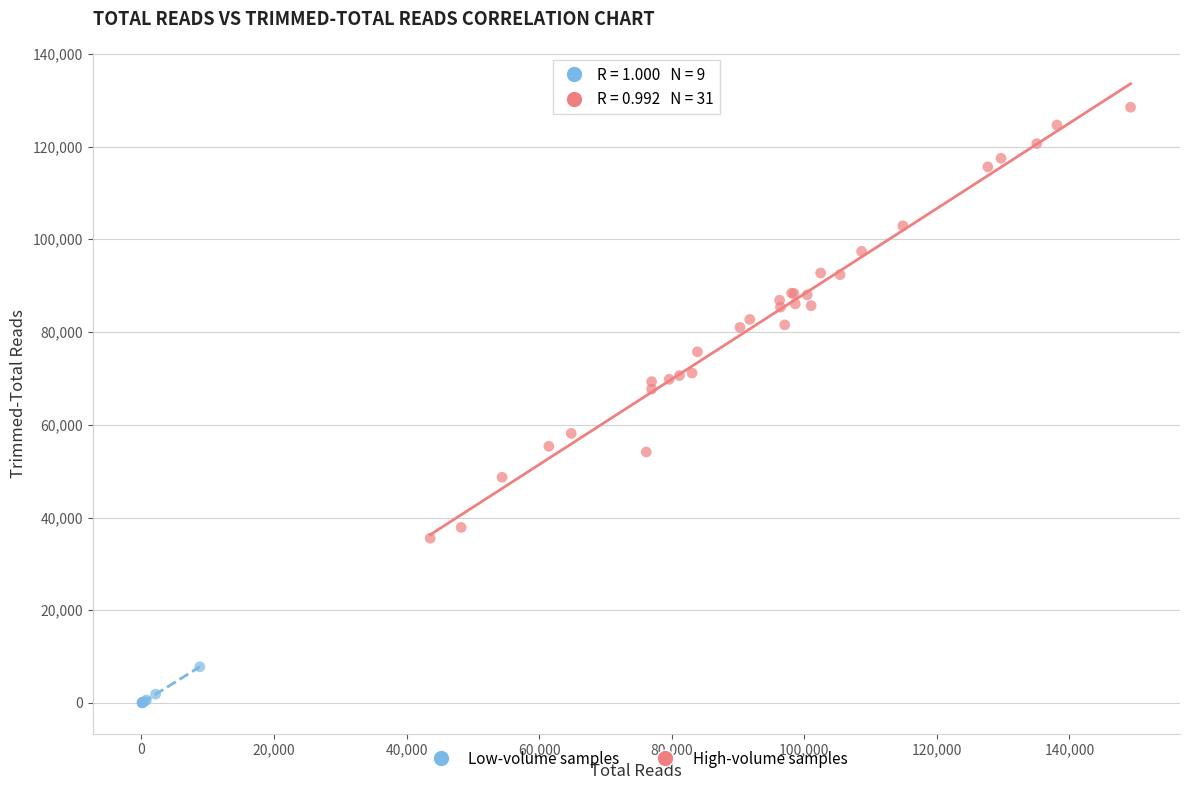

Which series has the largest Y range (max minus min)?

High-volume samples